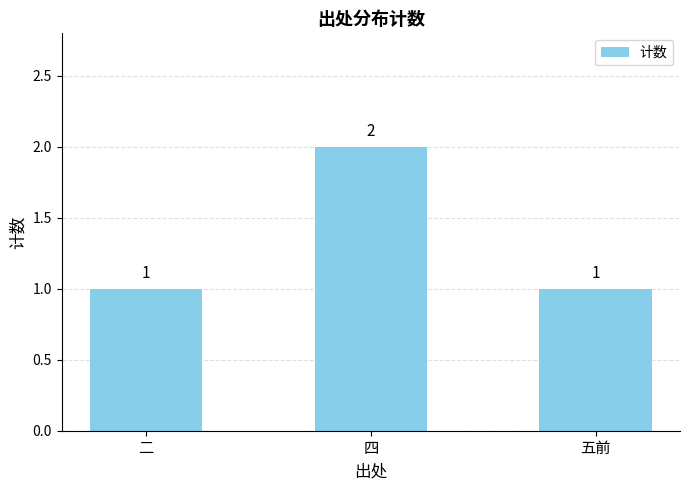

Does the chart contain stacked bars?

No